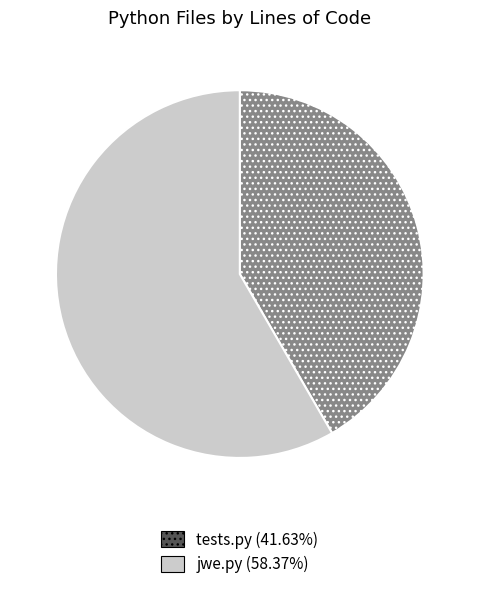

Do jwe.py and tests.py together represent more than half of the pie?

Yes